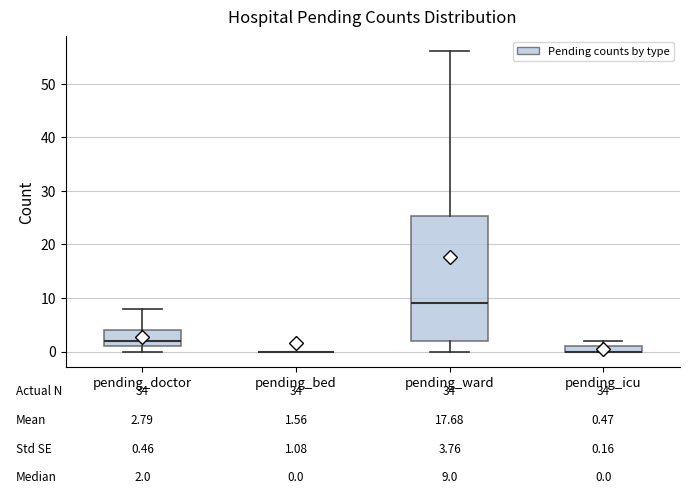

Which box is the tallest, from its lower edge to its upper edge?

pending_ward